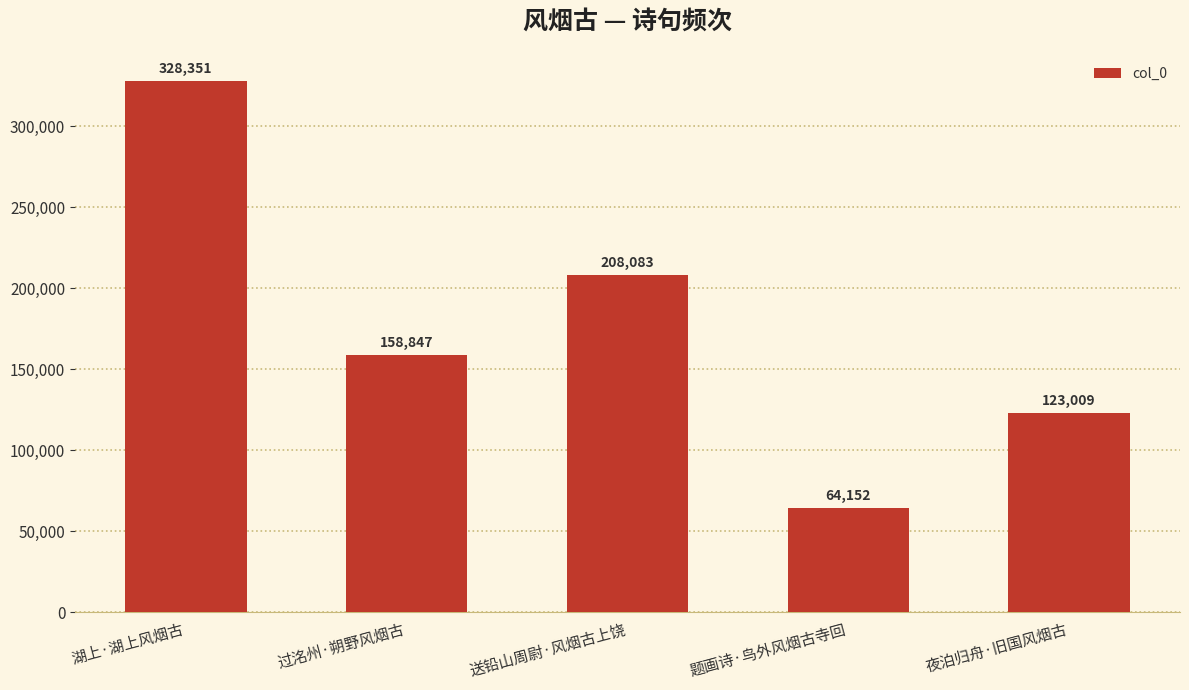

Which category has the lowest value across all series?

题画诗·鸟外风烟古寺回